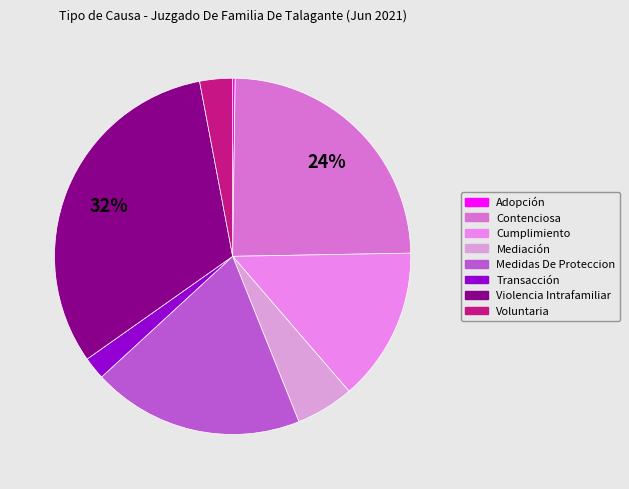

Is there a majority slice in this chart?

No